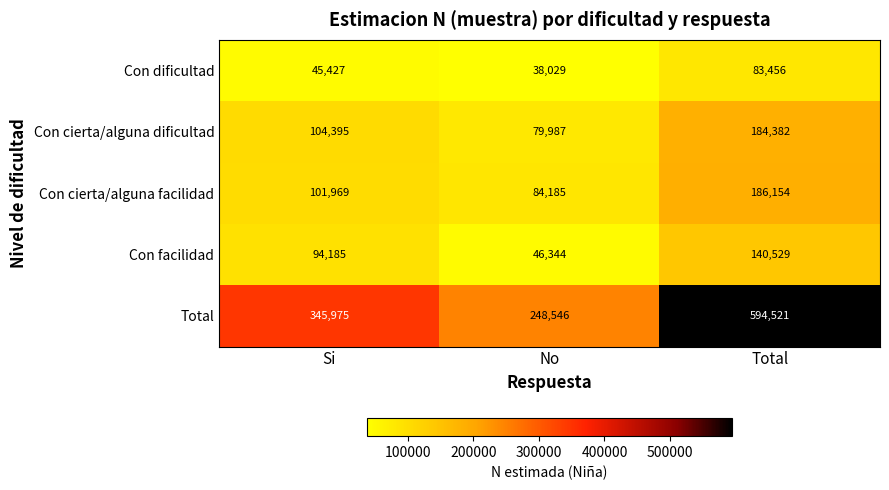

Between Si and Total, which series saw the biggest shift?

Total